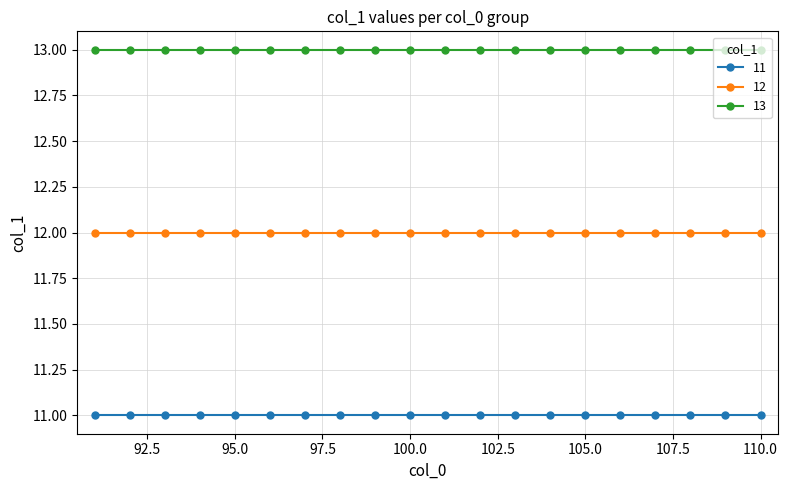

What is the lowest value of the 13 series?

13